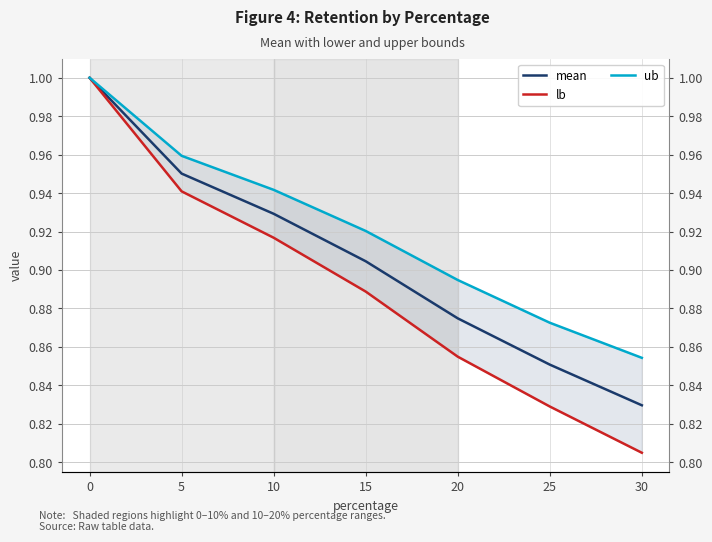

What is the value of the mean point at the 5th from the left?

0.9